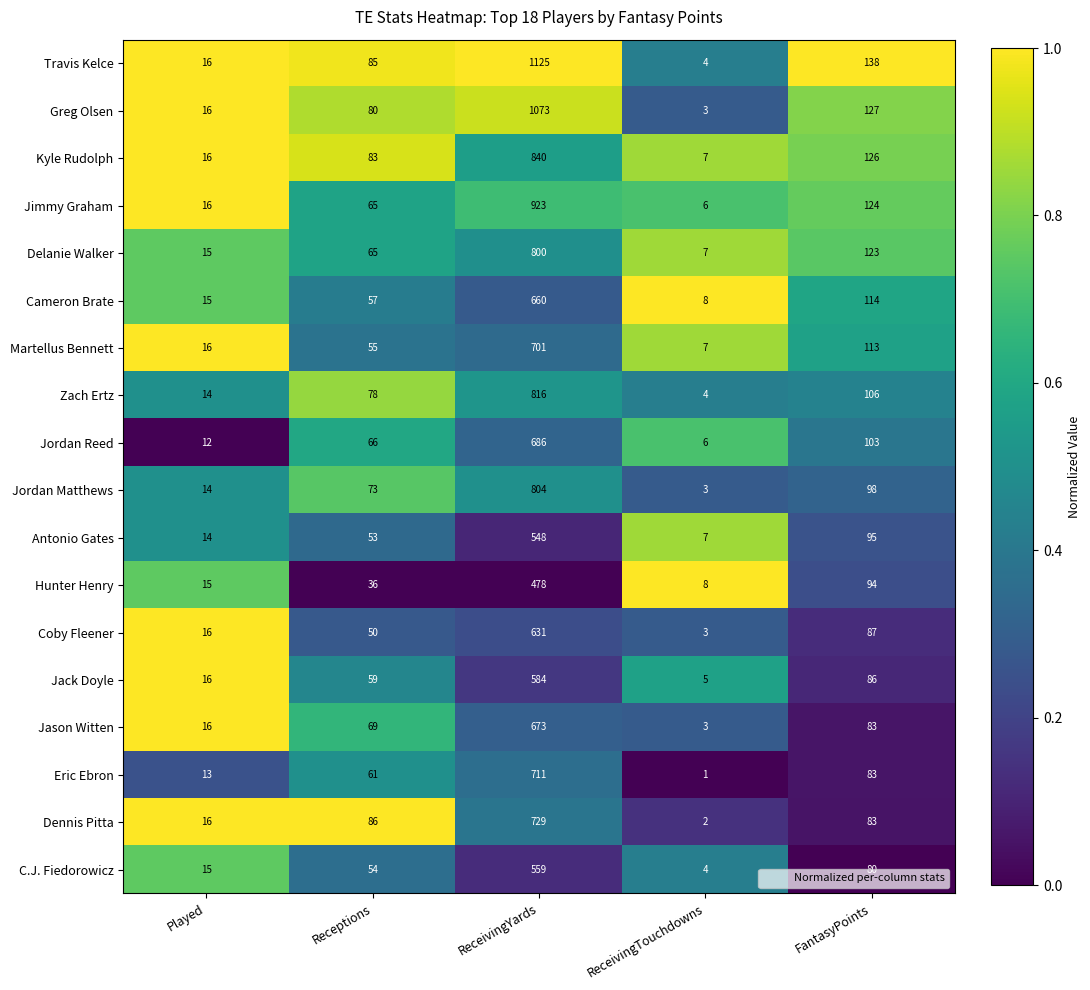

What is the greatest value displayed?

1125